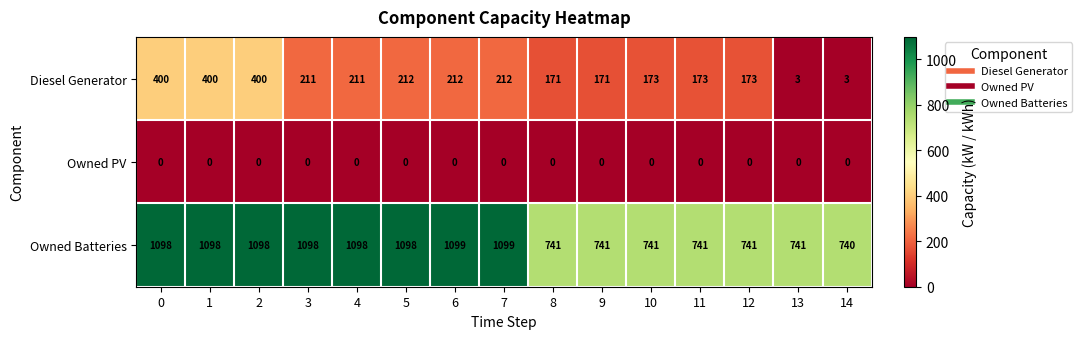

What is the maximum value shown in the chart?

1099